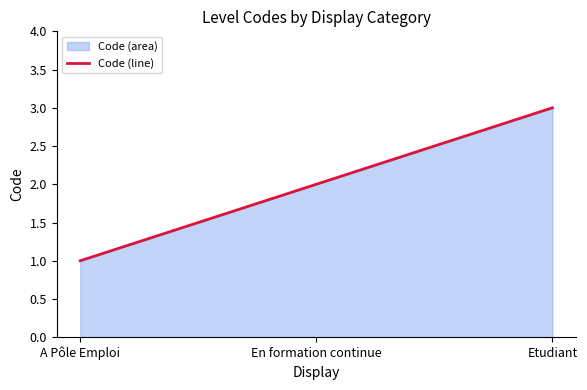

How many lines are shown in the chart?

1